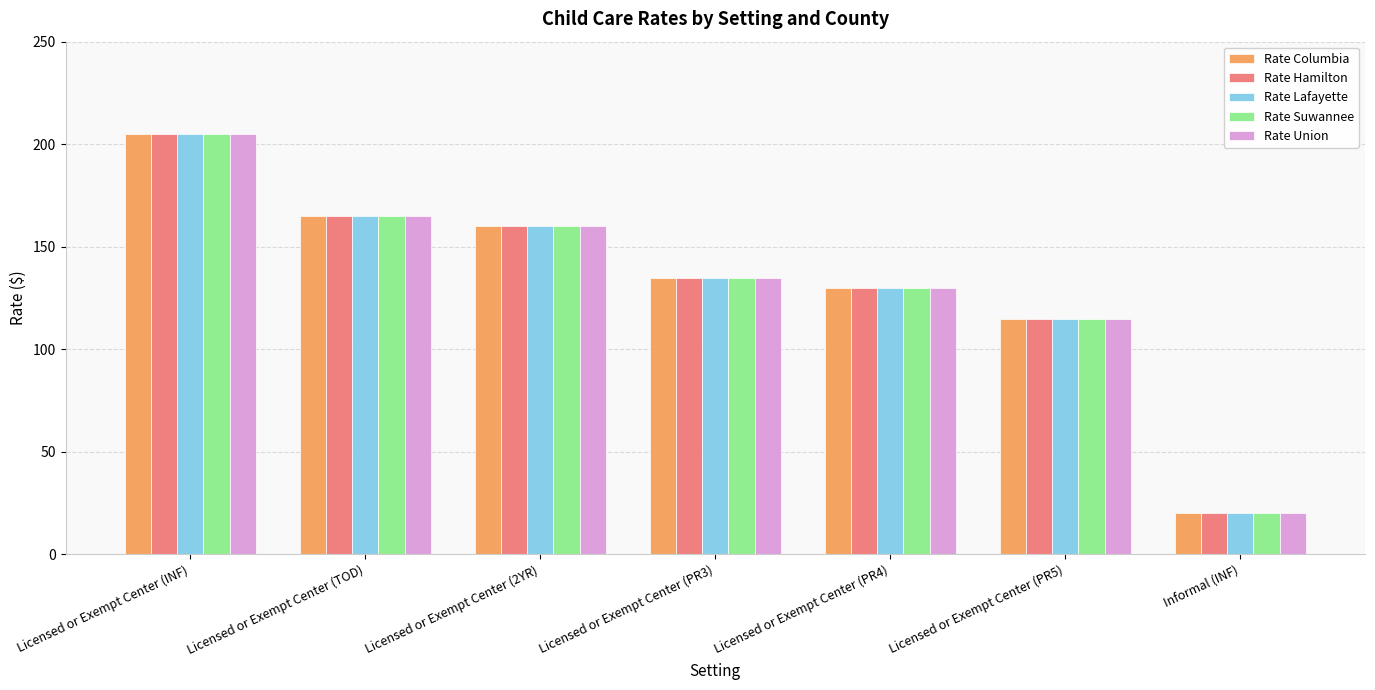

At how many categories does at least one series exceed 74?

6